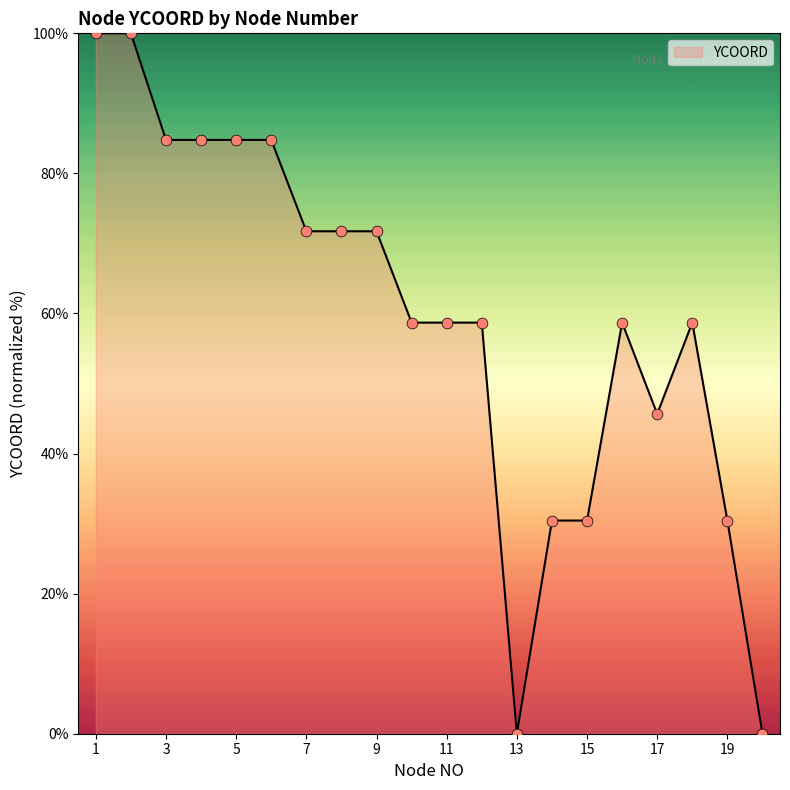

What is the difference between the maximum and minimum values?

100.0